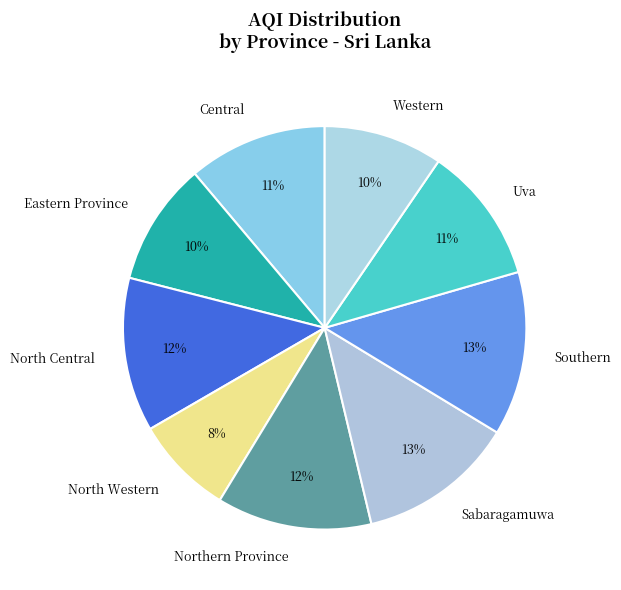

To the nearest percent, what portion does Central represent?

11%